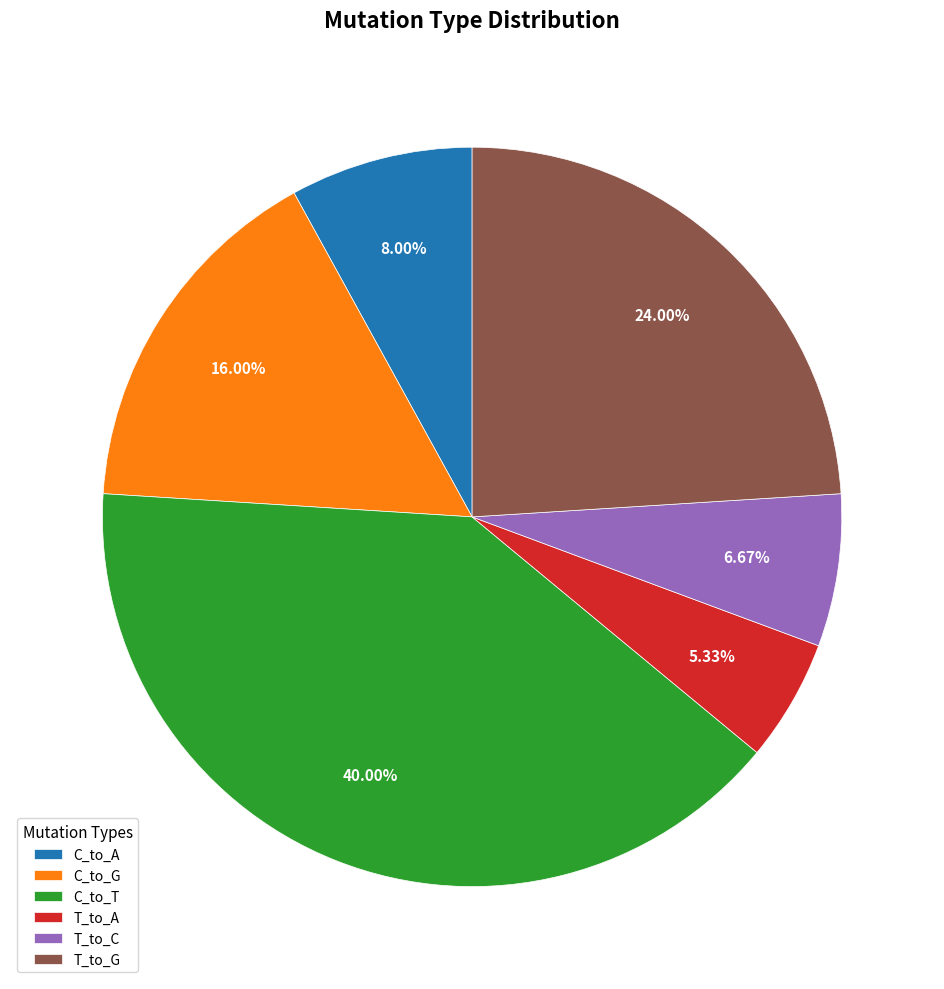

What is the smallest slice in the pie chart?

T_to_A